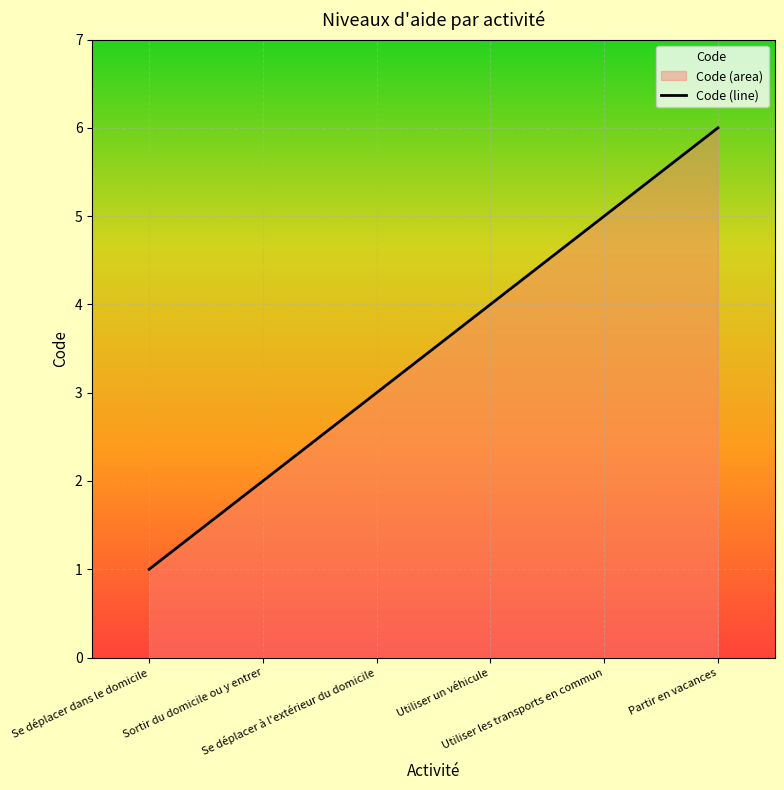

Is it true that the value at Se déplacer à l'extérieur du domicile is 3?

True